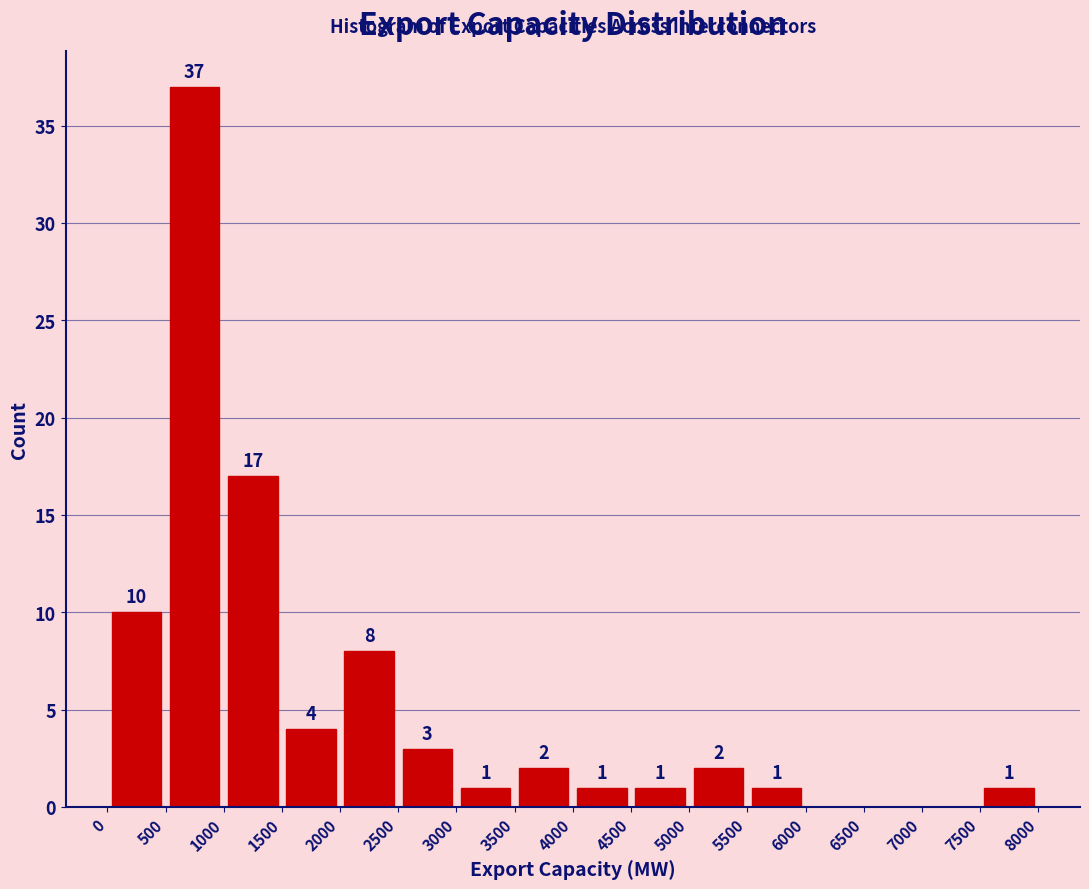

Over which range of the x-axis is the bar tallest?

500 to 1000